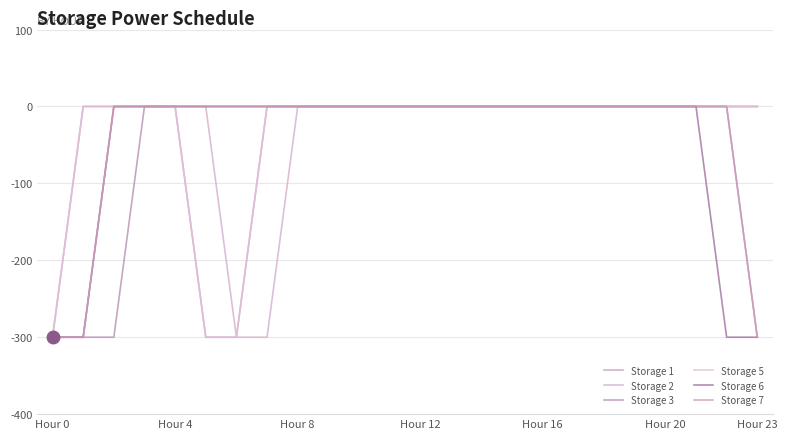

How many values in Storage 1 are below zero?

3